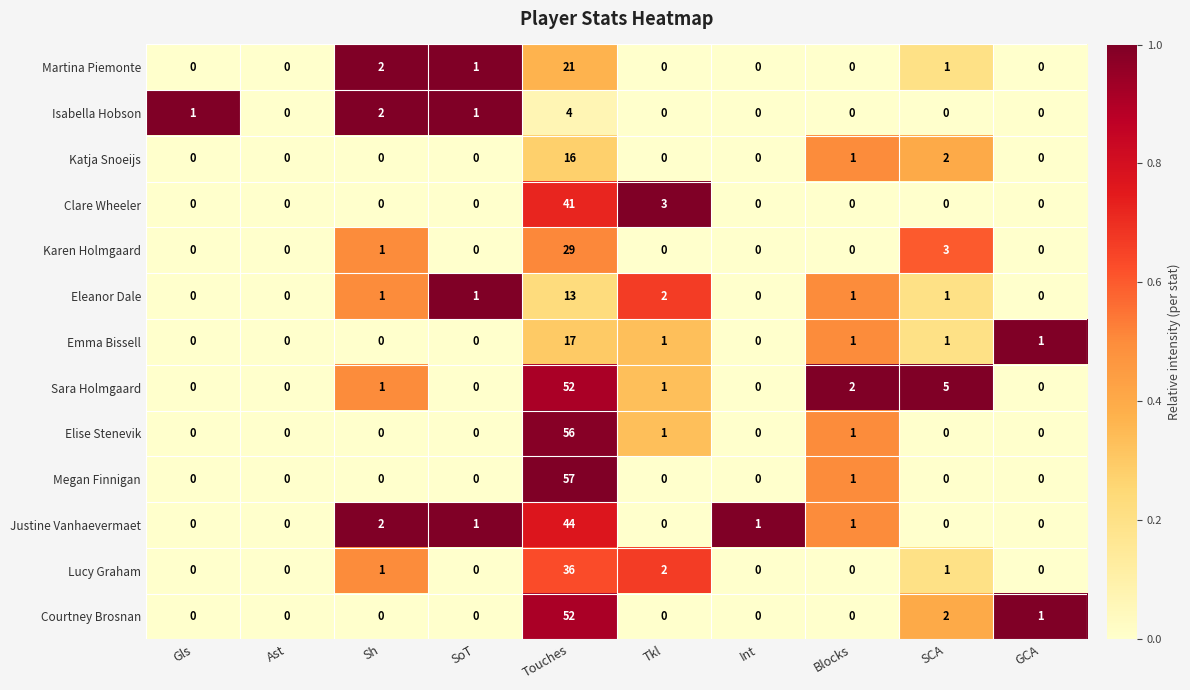

Which series has the widest spread of values?

Megan Finnigan